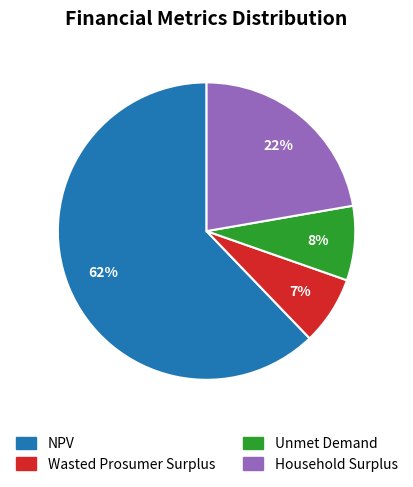

To the nearest percent, what is the difference between the Household Surplus and NPV slice percentages?

40%